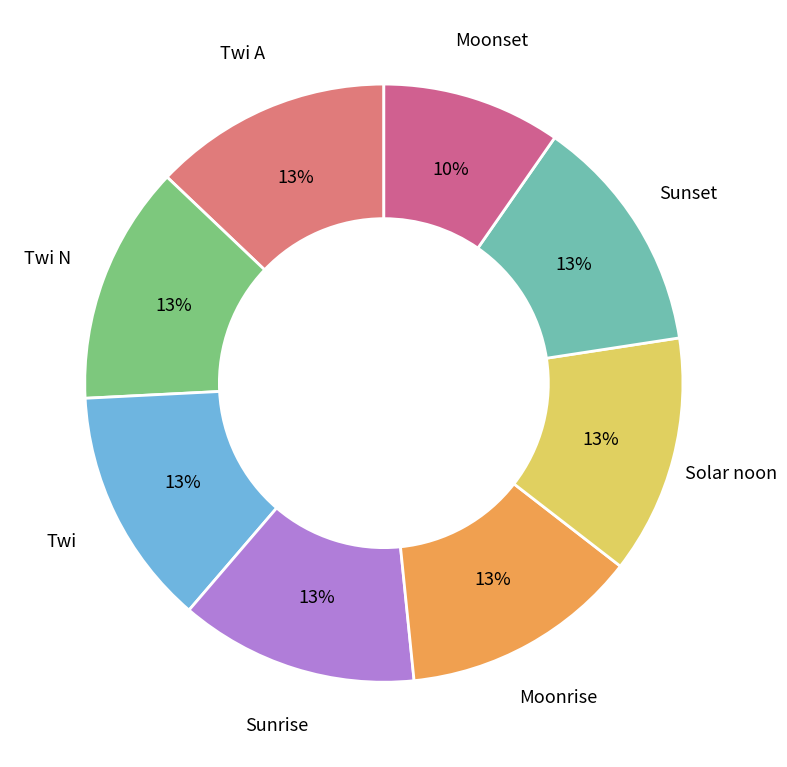

To the nearest percent, what percentage of the pie is Twi N?

13%